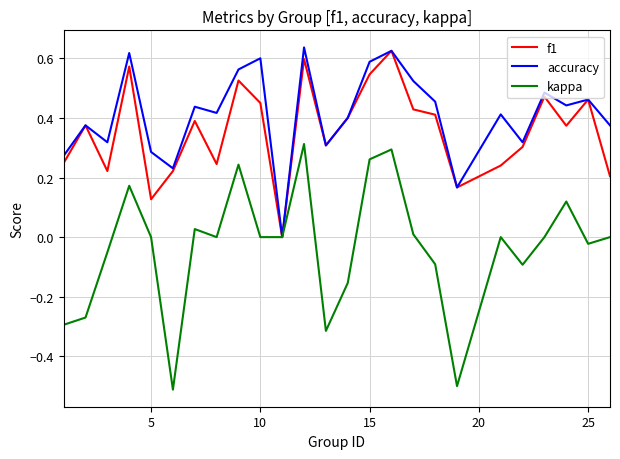

What is the minimum value shown in the chart?

-0.5